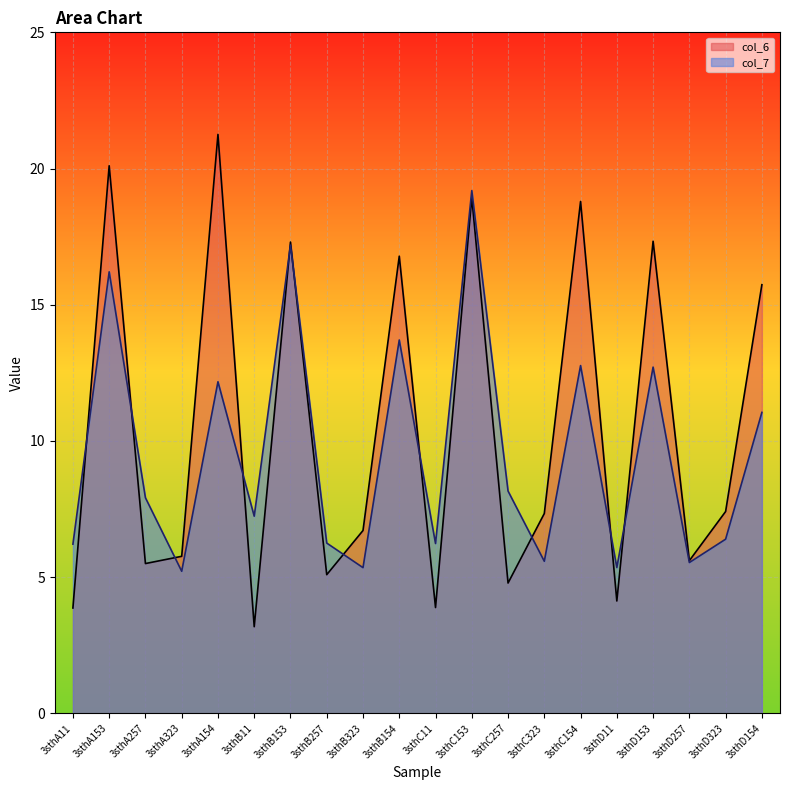

What is the difference between the second highest and second lowest values in the col_7 series?

11.8